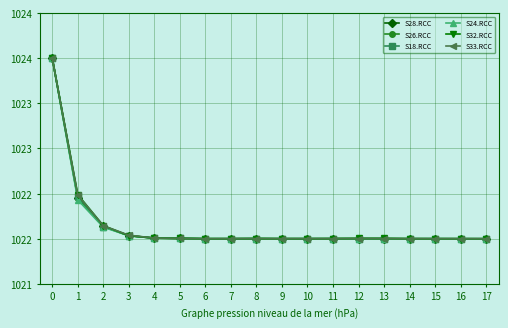

Where is S18.RCC nearest to the value 1023?

1